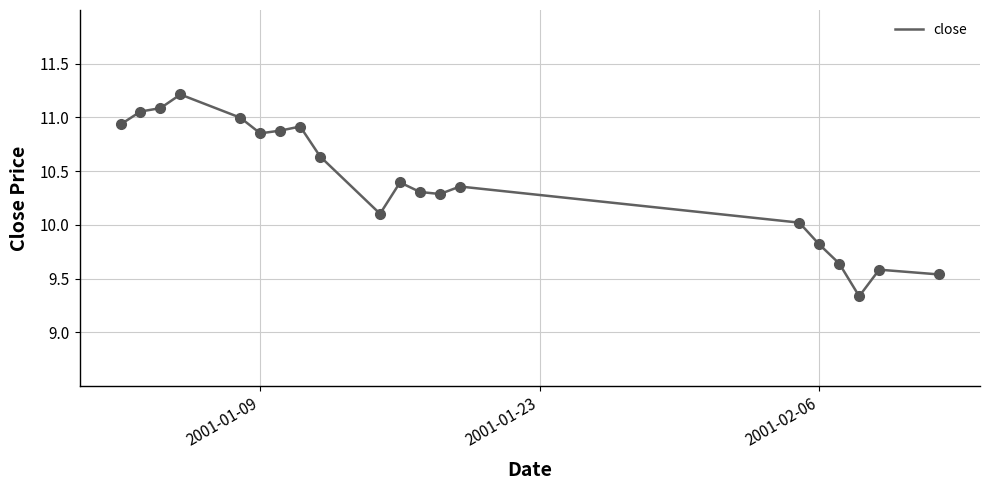

What is the difference between the maximum and minimum values?

1.9